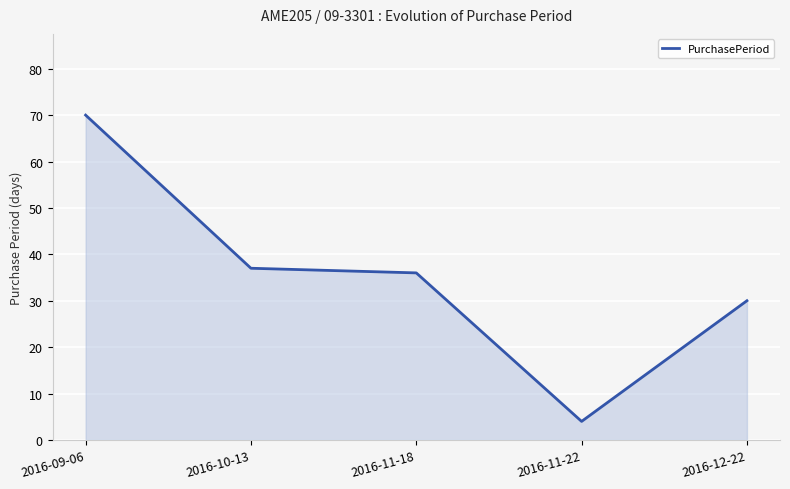

Is it true that the value at 2016-12-22 is 20?

False